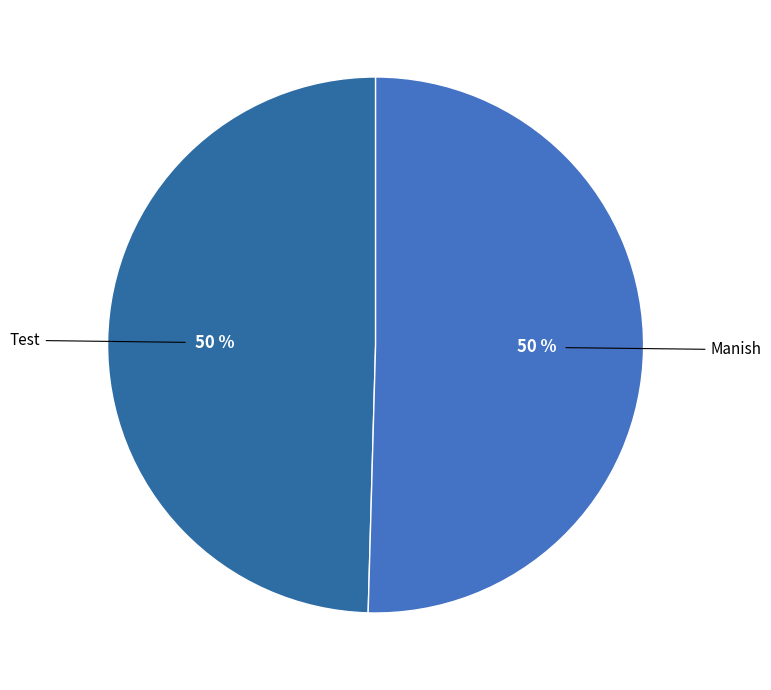

What is the ratio of the value at Test to the value at Manish?

1.0